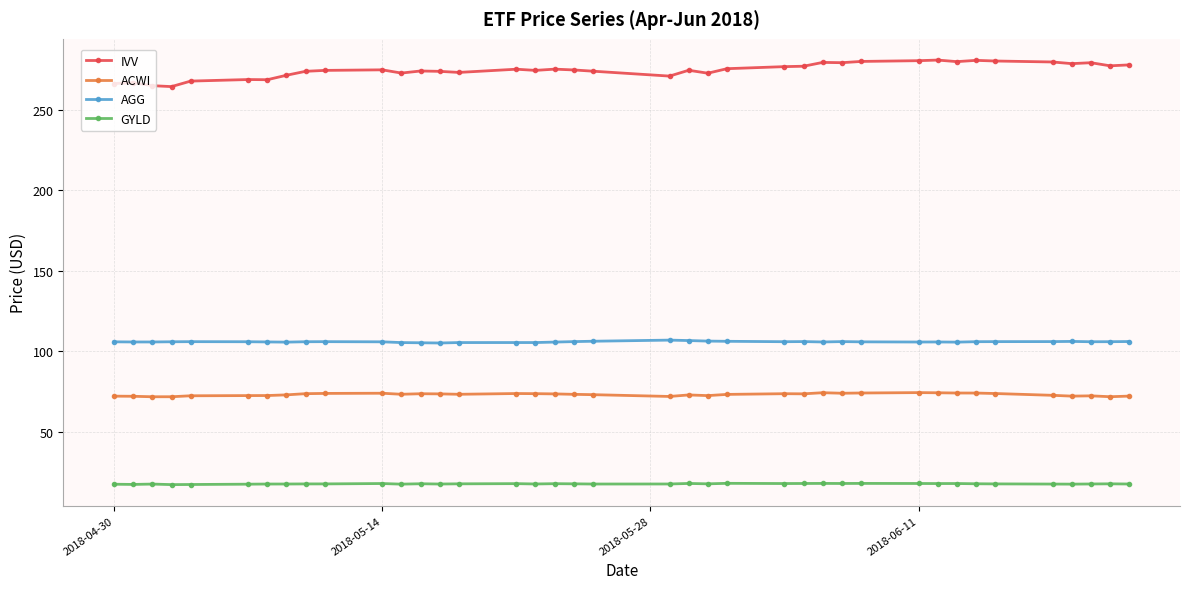

True or false: GYLD has more than 1 interior local peaks.

True